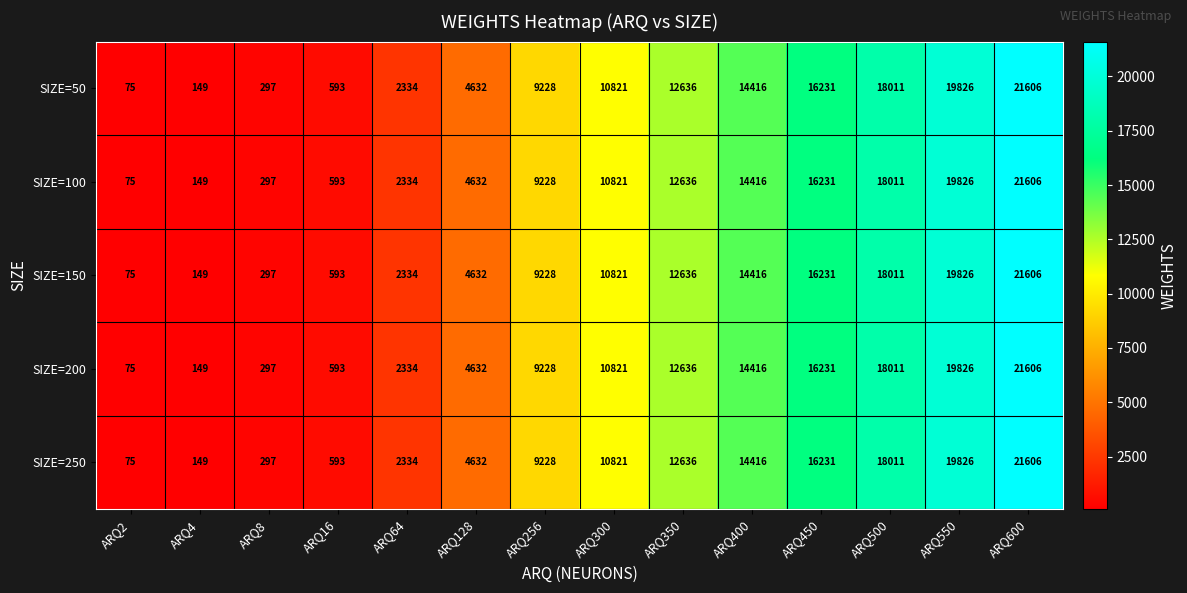

What is the approximate value of SIZE=200 at ARQ450, to the nearest 10?

16230